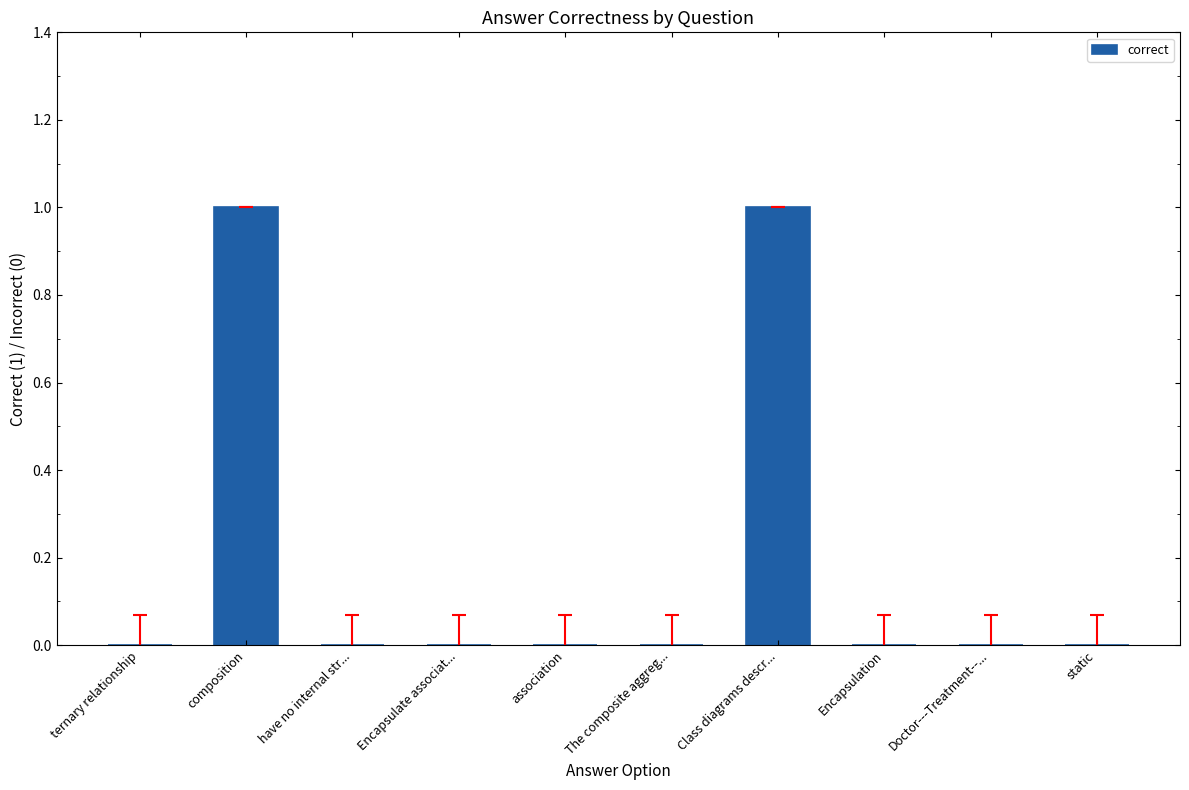

The value at Encapsulation is 0. True or false?

True